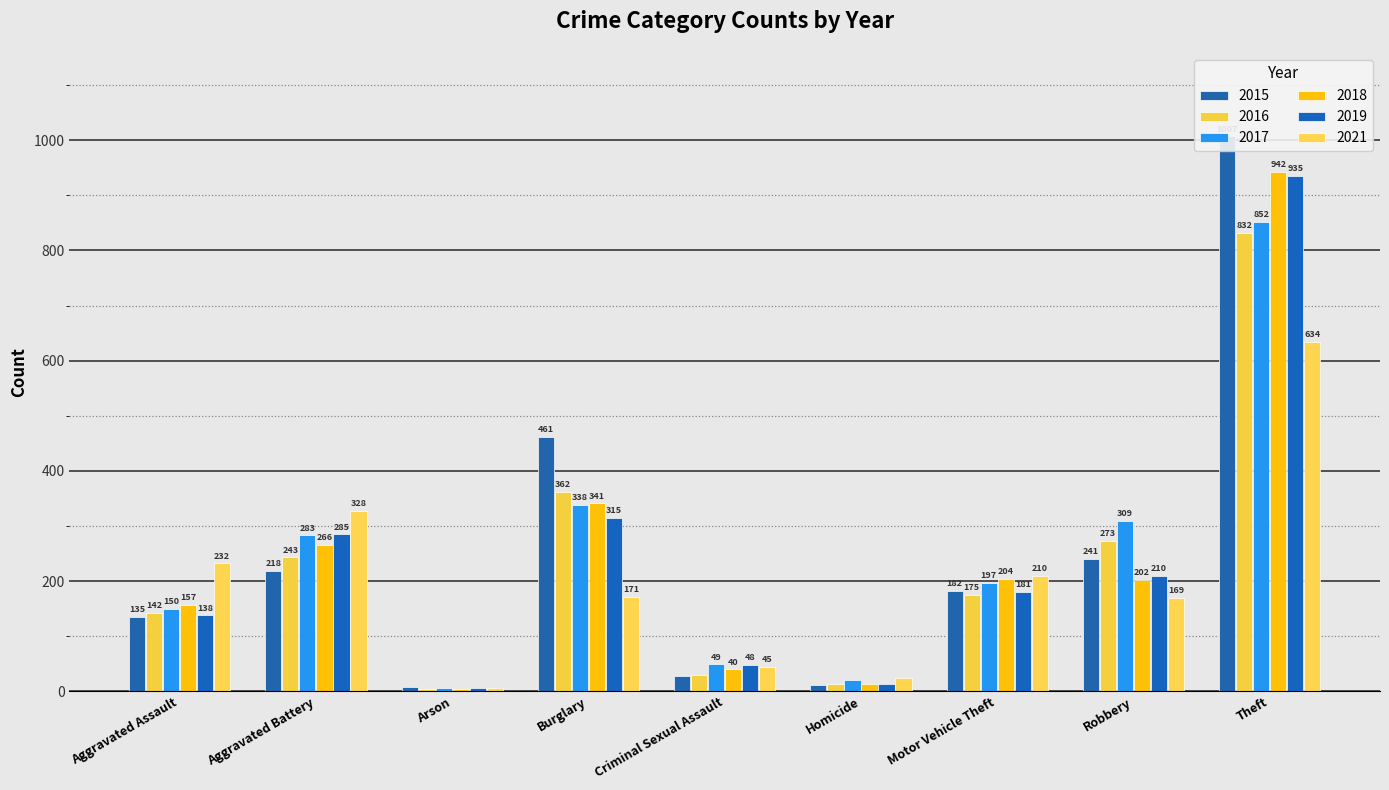

What is the difference between the maximum and minimum values in the 2018 series?

937